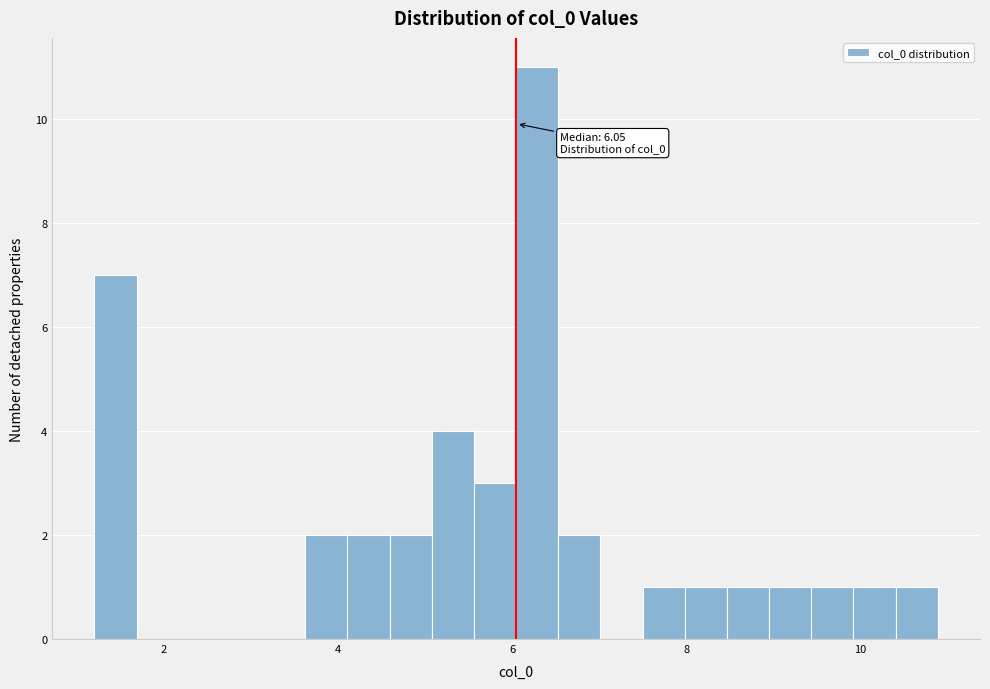

Read against the x-axis, roughly where is the centre of the tallest bar?

6.2